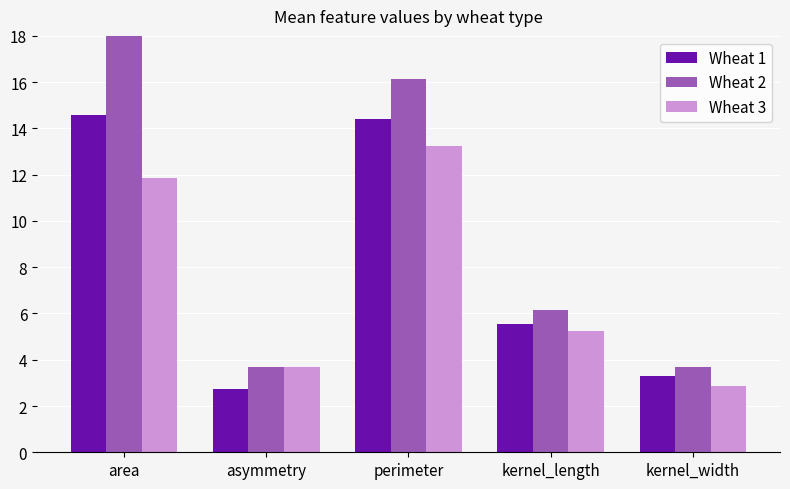

At how many categories does at least one series exceed 9?

2